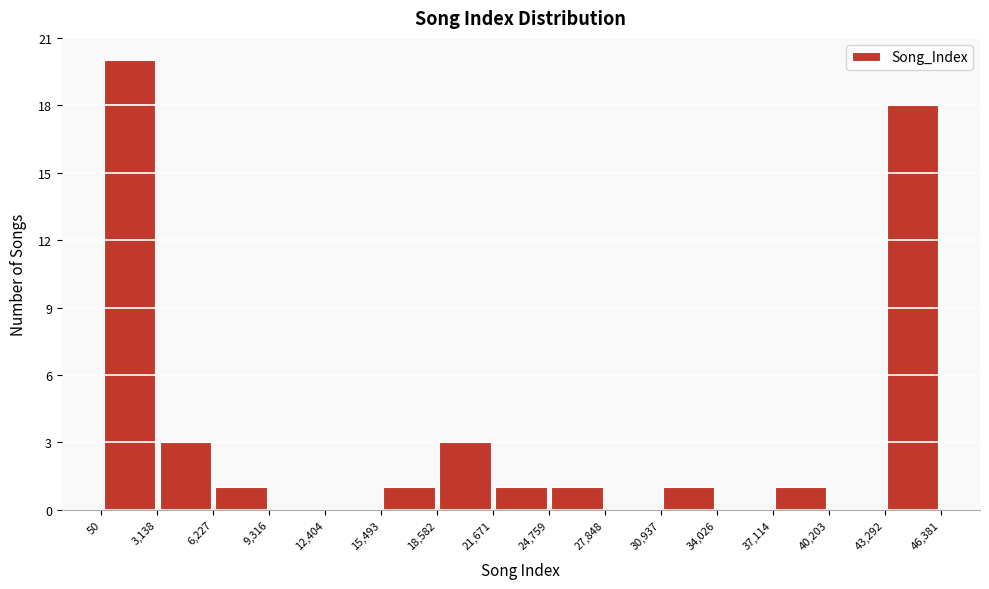

Reading left to right, transcribe this chart: for each bar, give the range it covers on the x-axis and its height. The values are not printed on the chart, so give them approximately, as read against the axis.

50 to 3,138: 20
3,138 to 6,227: 3
6,227 to 9,316: 1
9,316 to 12,404: 0
12,404 to 15,493: 0
15,493 to 18,582: 1
18,582 to 21,671: 3
21,671 to 24,759: 1
24,759 to 27,848: 1
27,848 to 30,937: 0
30,937 to 34,026: 1
34,026 to 37,114: 0
37,114 to 40,203: 1
40,203 to 43,292: 0
43,292 to 46,381: 18